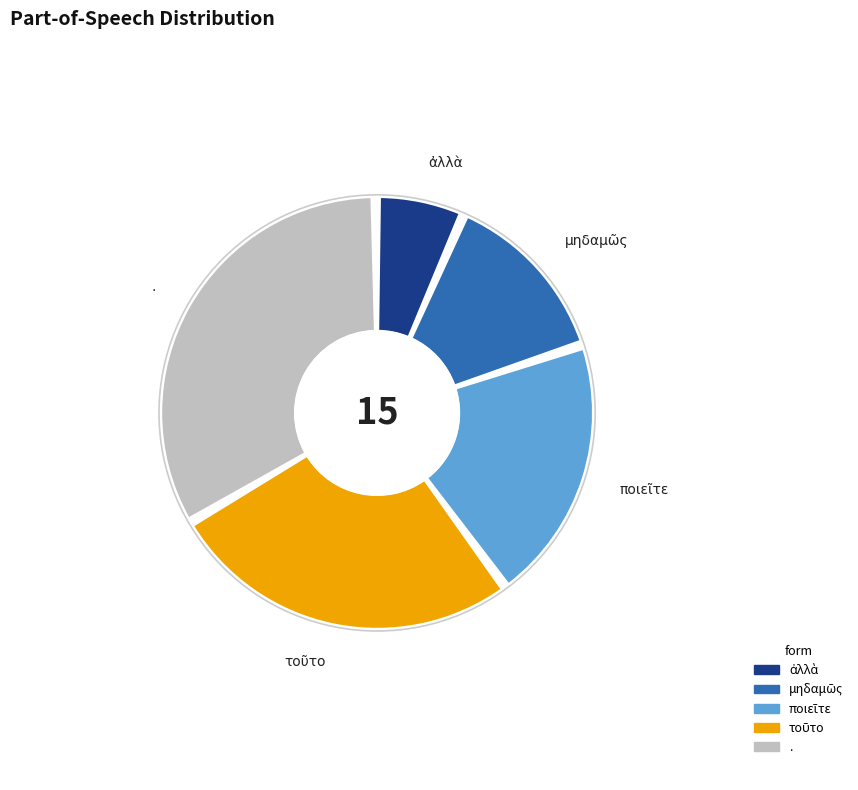

Rank the categories by value from highest to lowest.

., τοῦτο, ποιεῖτε, μηδαμῶς, ἀλλὰ